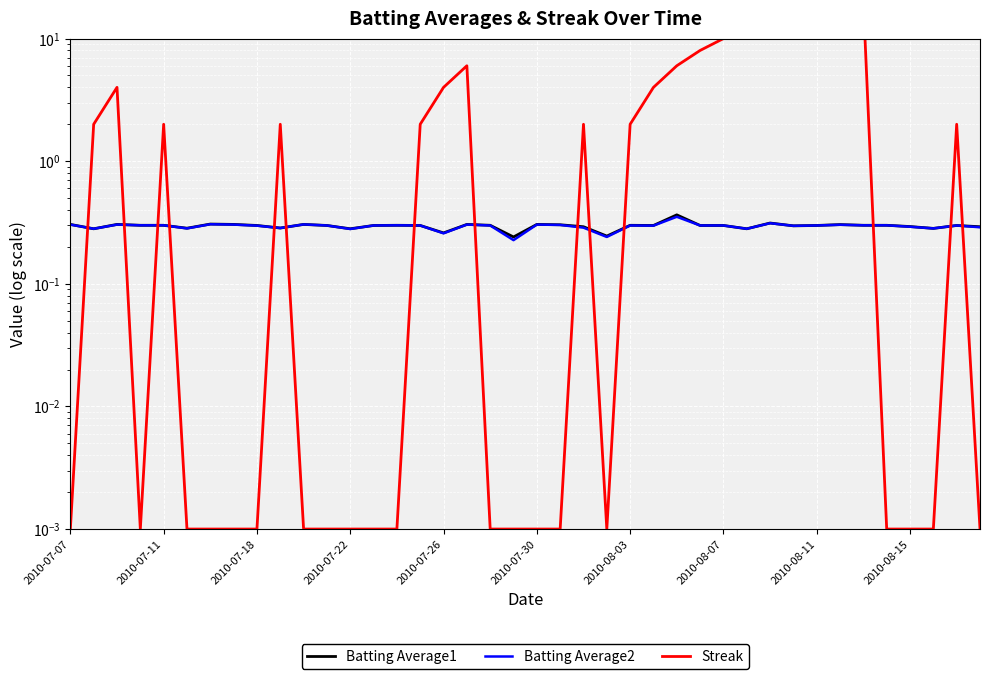

Reading left to right, what are all the values shown in this chart?

Batting Average1: 0.3	0.3	0.3	0.3	0.3	0.3	0.3	0.3	0.3	0.3	0.3	0.3	0.3	0.3	0.3	0.3	0.3	0.3	0.3	0.2	0.3	0.3	0.3	0.2	0.3	0.3	0.4	0.3	0.3	0.3	0.3	0.3	0.3	0.3	0.3	0.3	0.3	0.3	0.3	0.3
Batting Average2: 0.3	0.3	0.3	0.3	0.3	0.3	0.3	0.3	0.3	0.3	0.3	0.3	0.3	0.3	0.3	0.3	0.3	0.3	0.3	0.2	0.3	0.3	0.3	0.2	0.3	0.3	0.4	0.3	0.3	0.3	0.3	0.3	0.3	0.3	0.3	0.3	0.3	0.3	0.3	0.3
Streak: 0.0	2.0	4.0	0.0	2.0	0.0	0.0	0.0	0.0	2.0	0.0	0.0	0.0	0.0	0.0	2.0	4.0	6.0	0.0	0.0	0.0	0.0	2.0	0.0	2.0	4.0	6.0	8.0	10.0	12.0	14.0	14.0	16.0	18.0	20.0	0.0	0.0	0.0	2.0	0.0